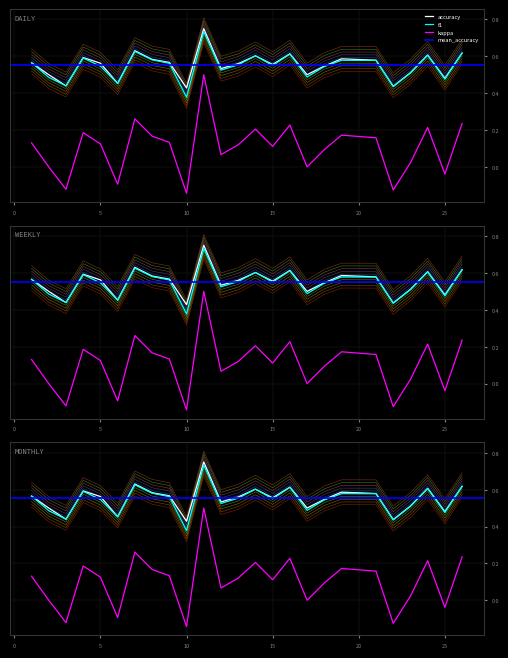

What is the smallest value displayed?

-0.1